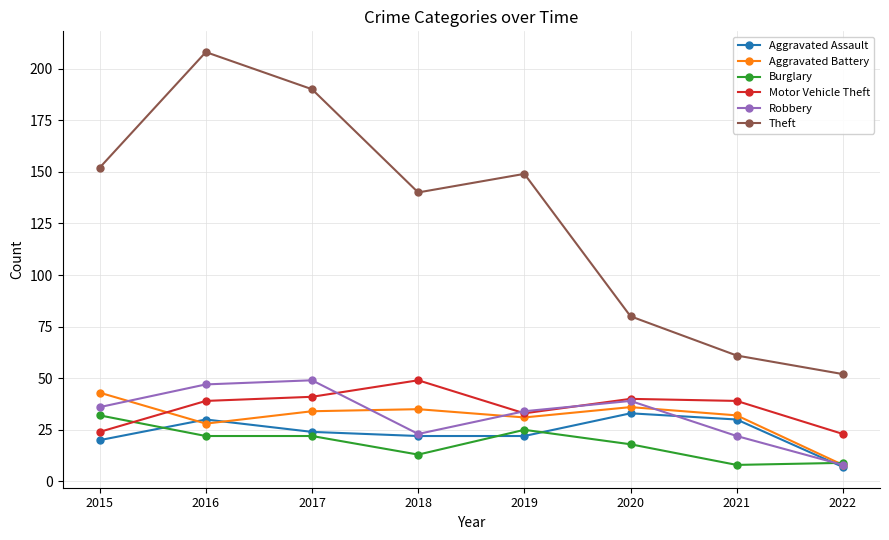

Read the Theft value at 2021.

61